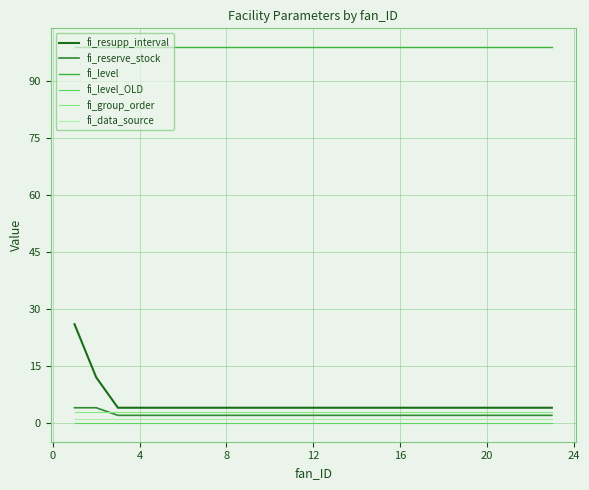

Which series has the largest range (max minus min)?

fi_resupp_interval